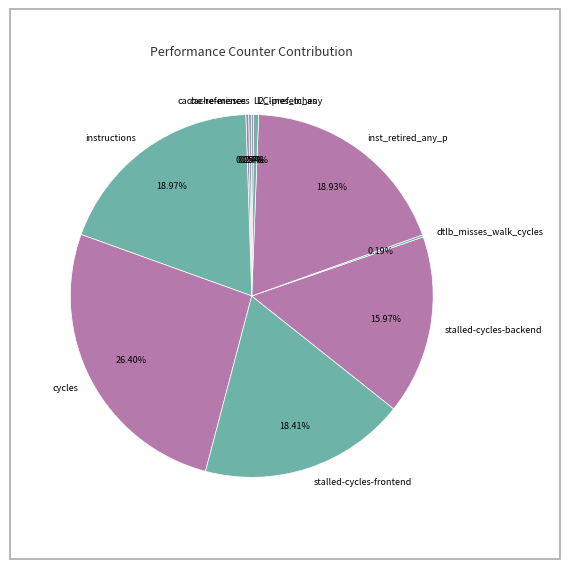

Is there a majority slice in this chart?

No